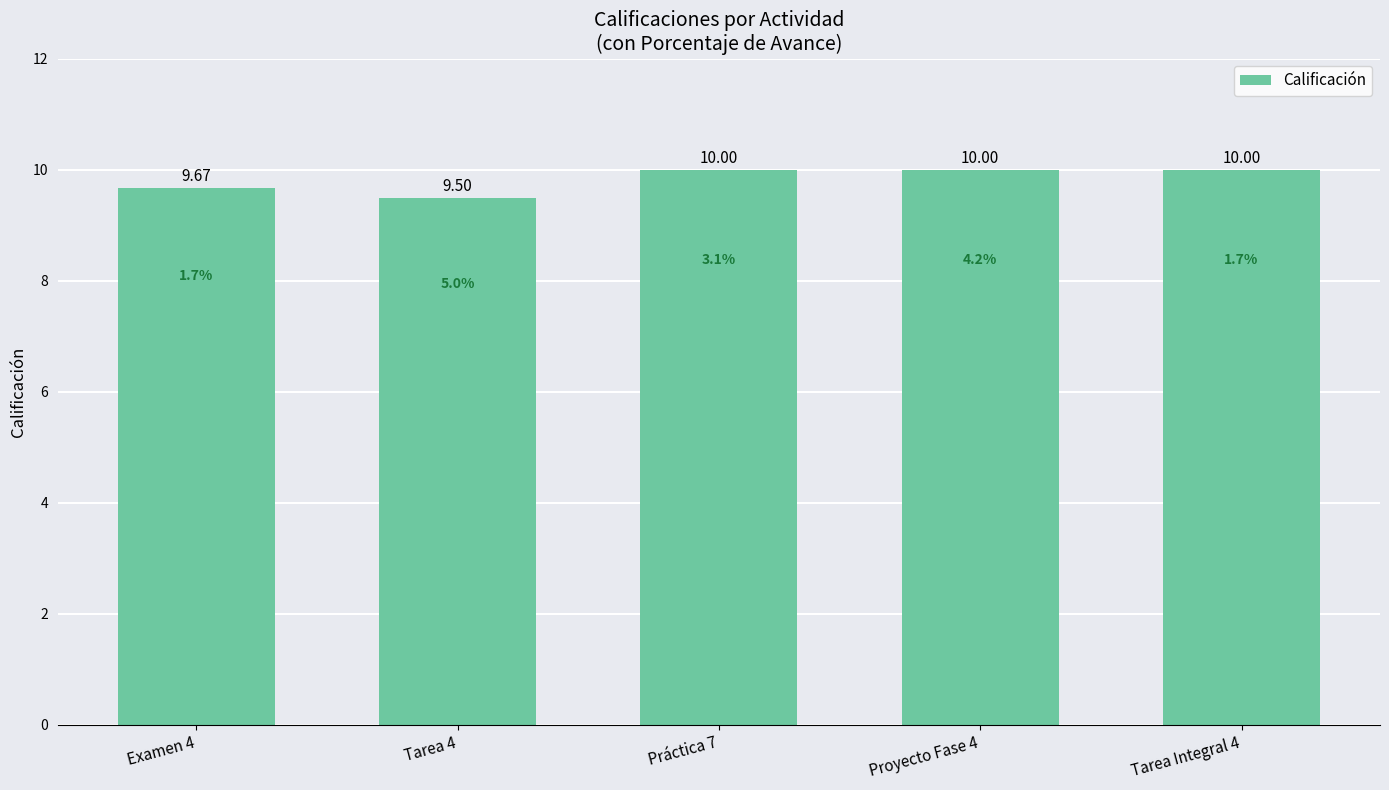

What is the change in value from Examen 4 to Proyecto Fase 4?

+0.3